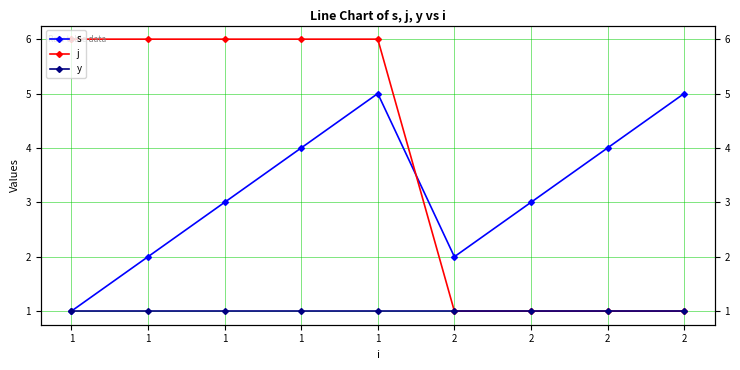

Which category has the highest value in the s series?

1